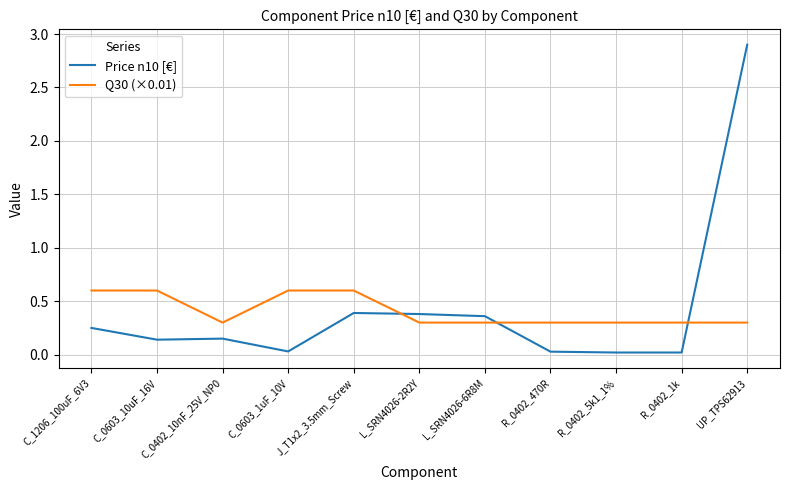

Is it true that Q30 (×0.01) equals 0.1 at L_SRN4026-2R2Y?

False